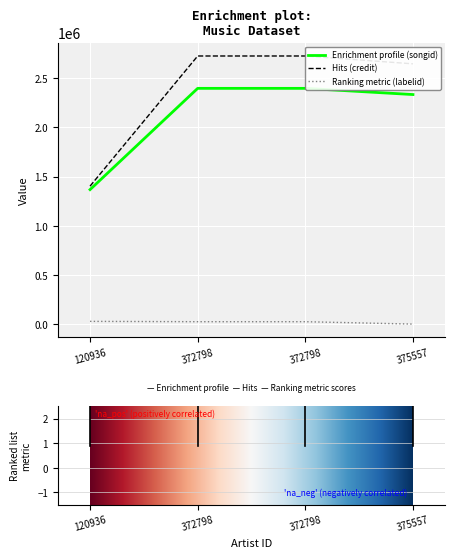

What is the sum of all labelid values?

75770